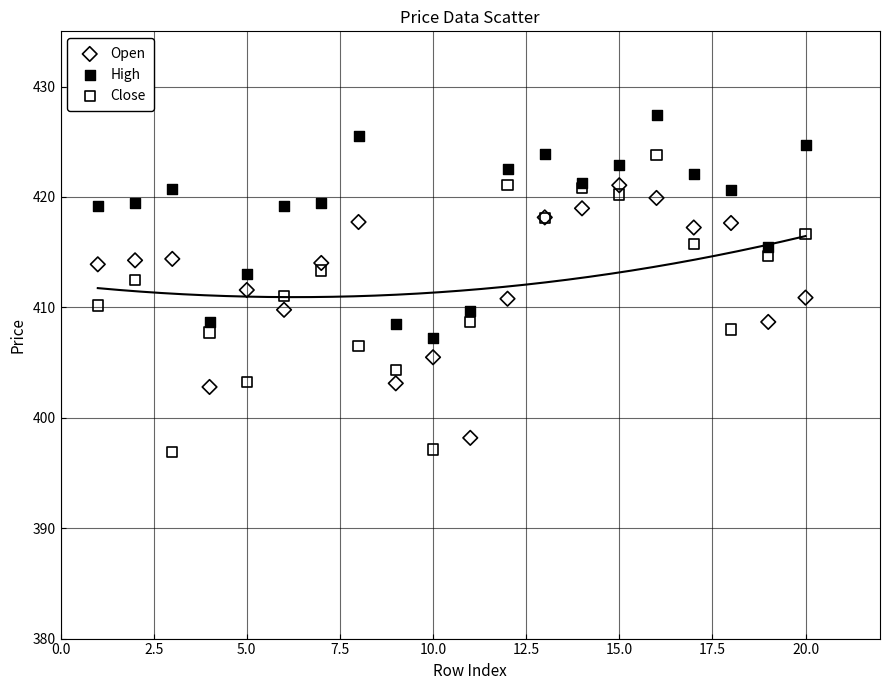

Which series reaches the maximum Y coordinate?

High